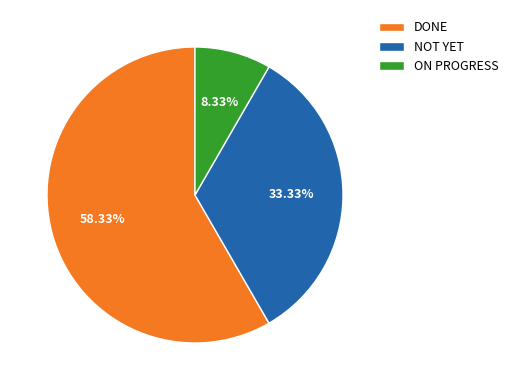

To the nearest percent, what percentage of the pie is NOT YET?

33%